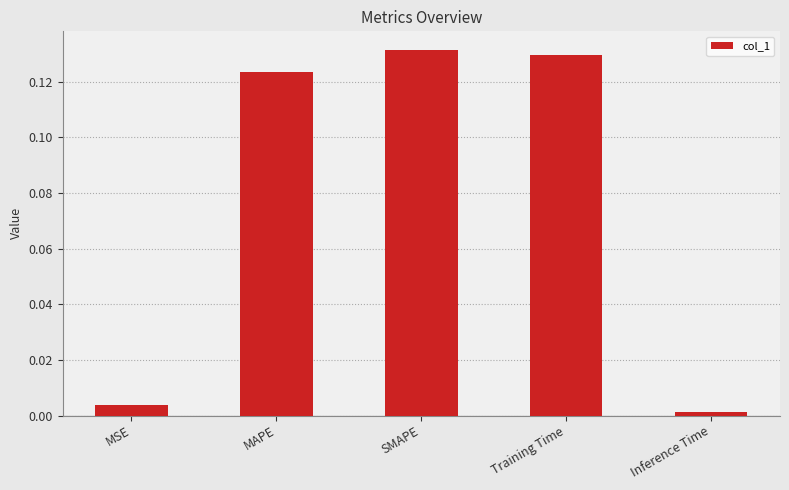

The value at MAPE is 0.2. True or false?

False